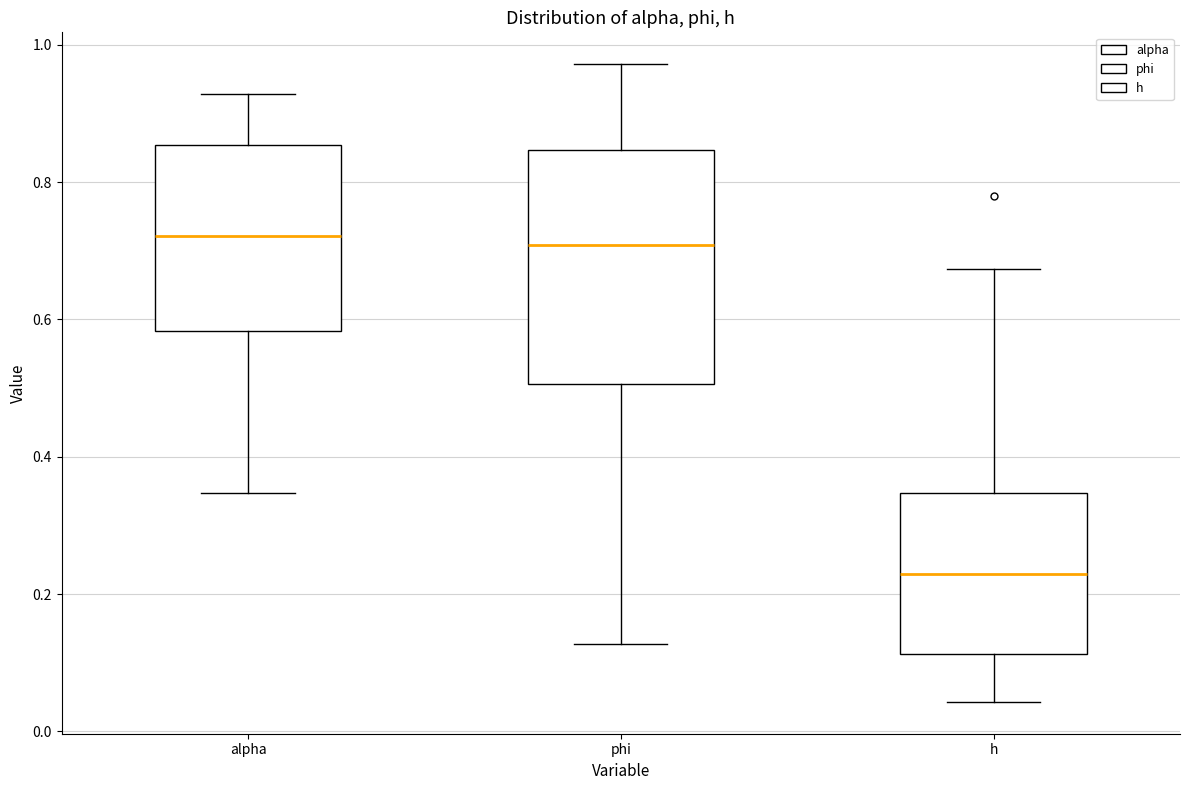

Comparing the boxes themselves (not the whiskers), which one is the tallest?

phi